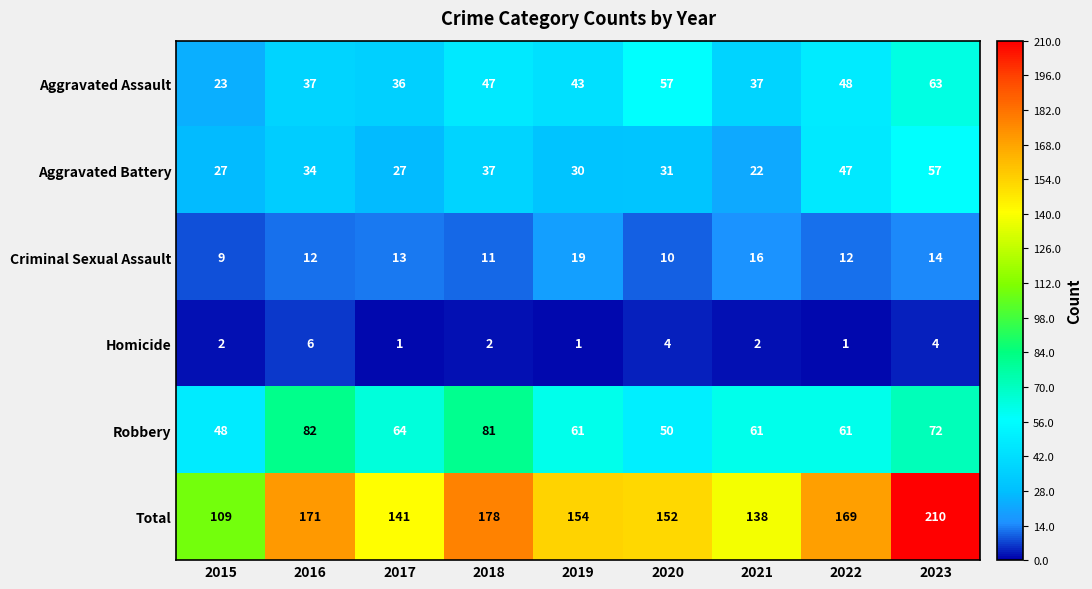

What is the maximum value shown in the chart?

210